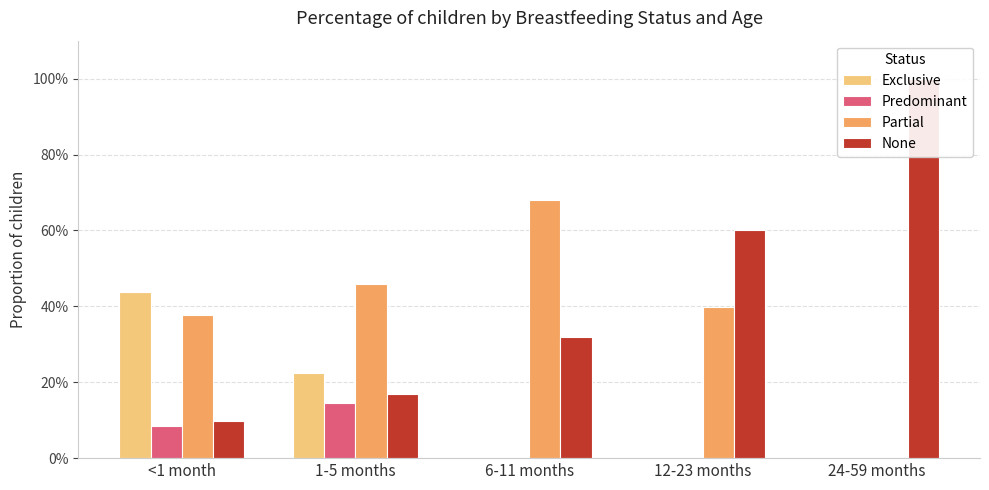

List the labels in order of Predominant value, smallest first.

6-11 months, 12-23 months, 24-59 months, <1 month, 1-5 months